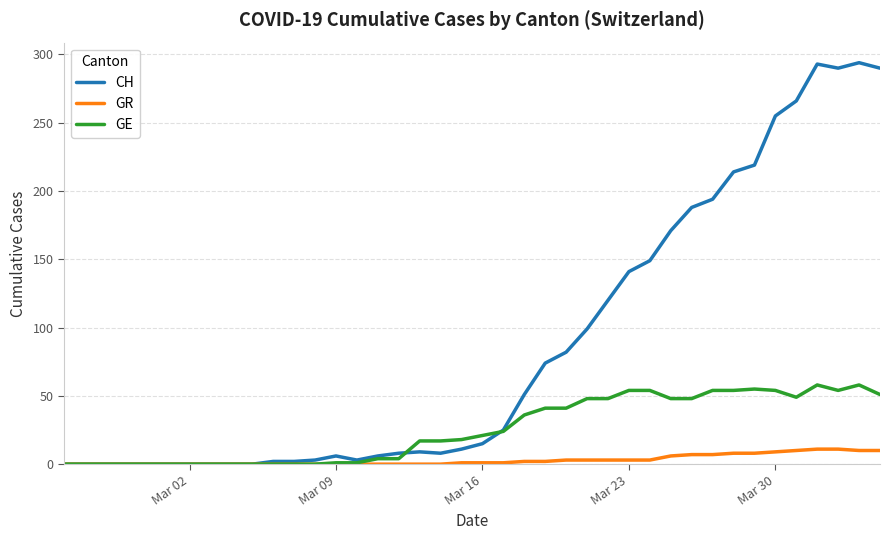

Which series has the largest range (max minus min)?

CH